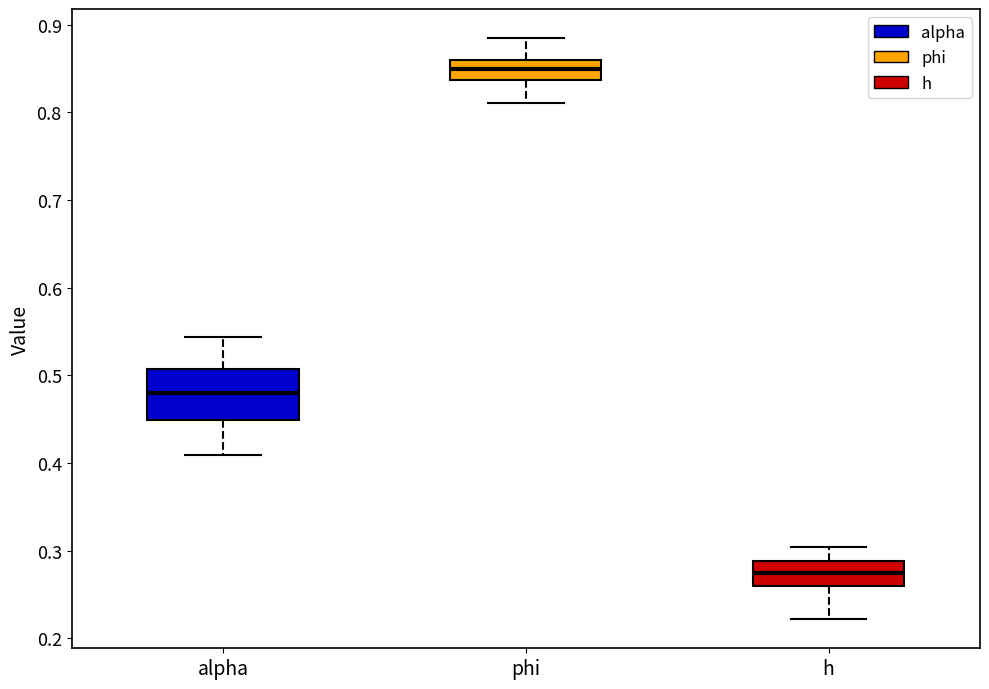

Reading left to right, read every box against the y-axis: the position of its median line, the range the box covers, and the ends of its whiskers. The values are not printed on the chart, so give them approximately, as read against the axis.

alpha: median 0.48, box 0.45 to 0.51, whiskers 0.41 to 0.54
phi: median 0.85, box 0.84 to 0.86, whiskers 0.81 to 0.88
h: median 0.27, box 0.26 to 0.29, whiskers 0.22 to 0.30